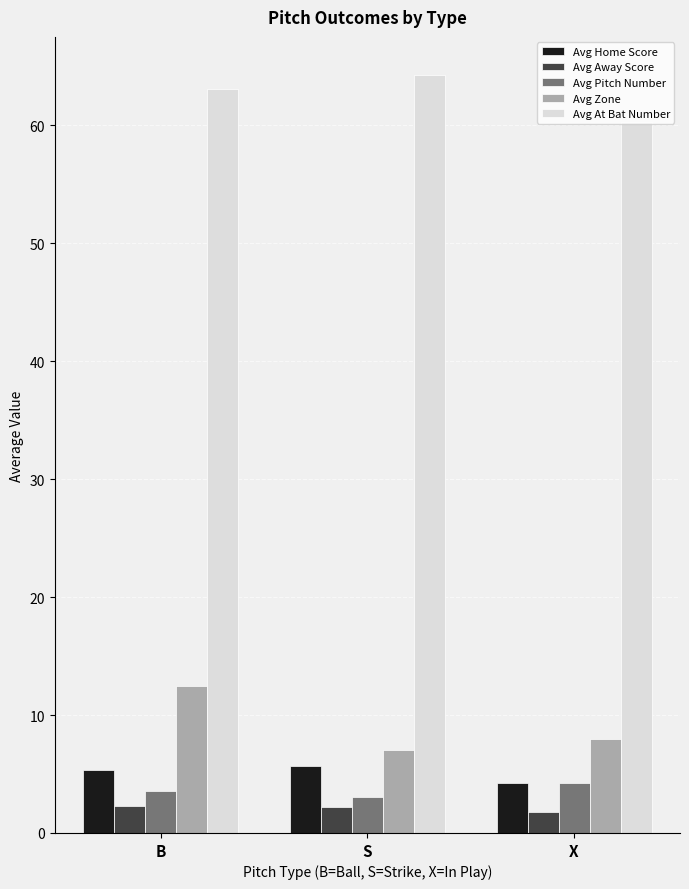

Where is Avg Zone nearest to the value 9?

X